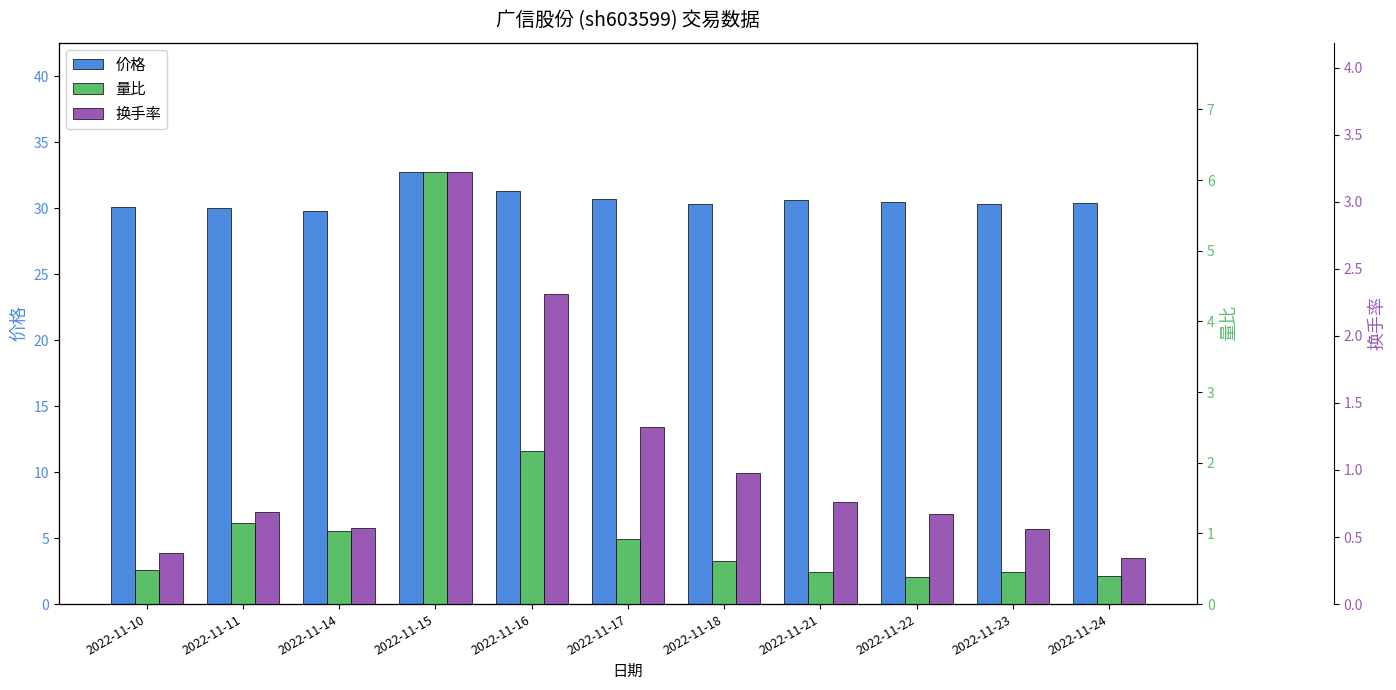

How many bars are there in total?

33